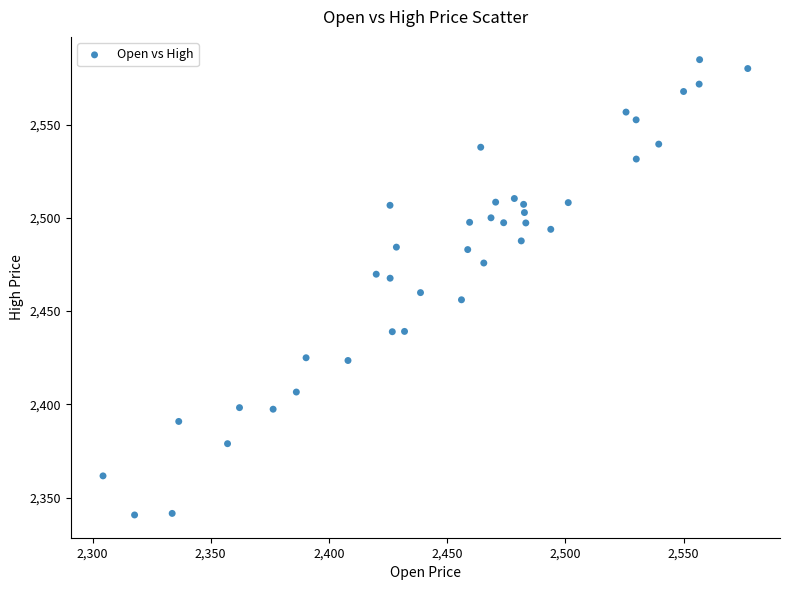

What is the range of X values (max minus min)?

272.7